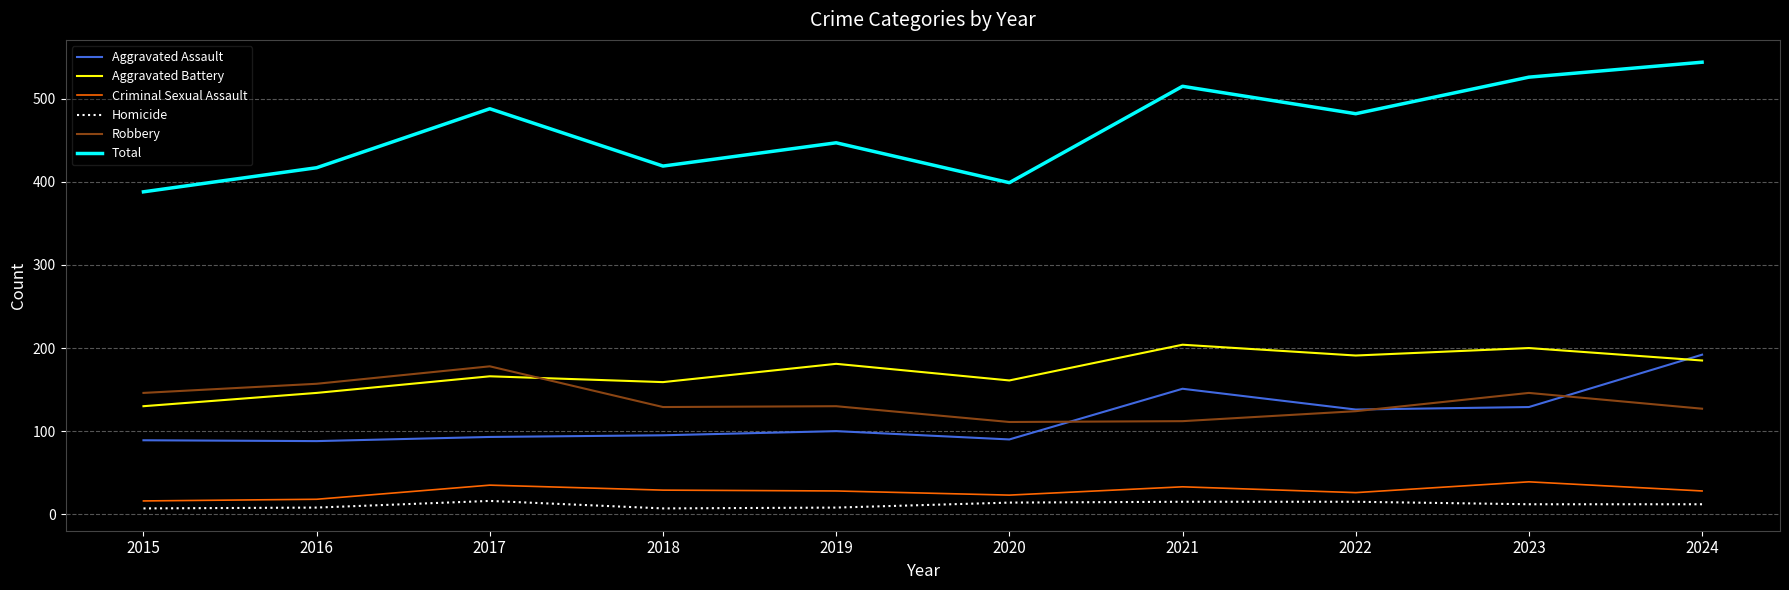

What is the total value across all series at 2018?

838